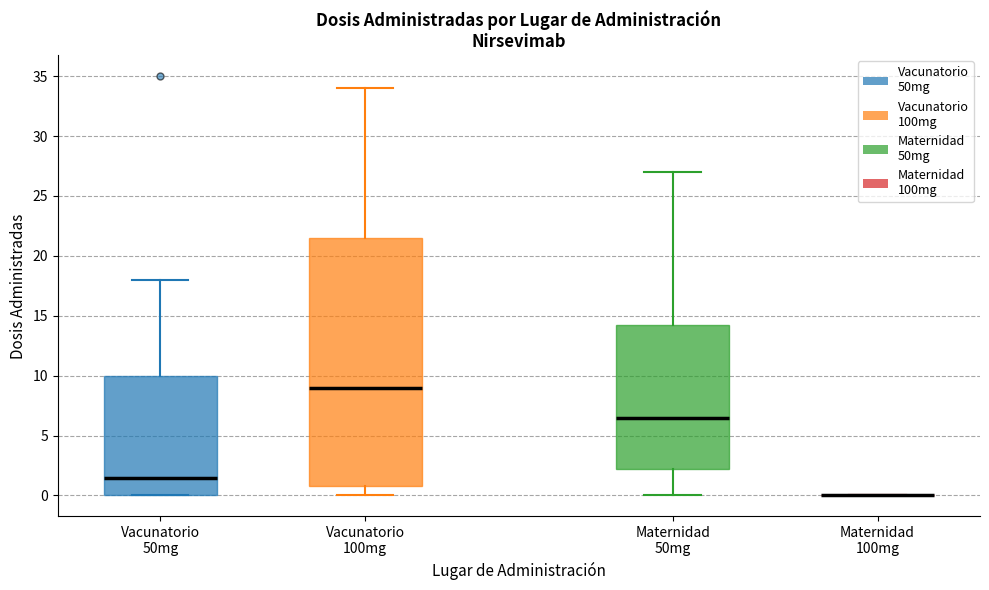

Where does the lower whisker of the box for Maternidad 50mg end on the y-axis? The values are not printed on the chart, so give them approximately, as read against the axis.

0.0